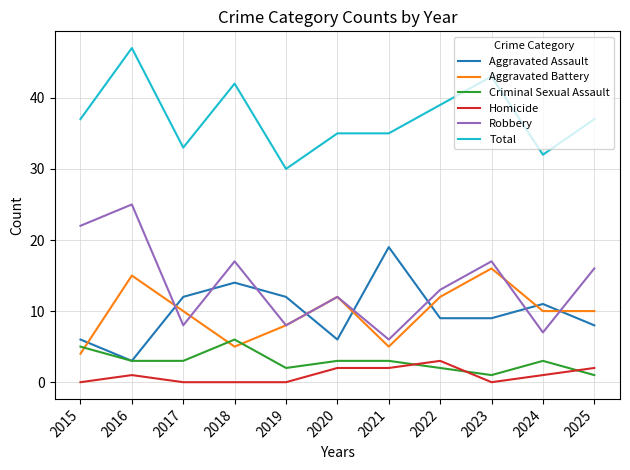

Reading right to left, list all the values displayed in this chart.

Aggravated Assault: 8	11	9	9	19	6	12	14	12	3	6
Aggravated Battery: 10	10	16	12	5	12	8	5	10	15	4
Criminal Sexual Assault: 1	3	1	2	3	3	2	6	3	3	5
Homicide: 2	1	0	3	2	2	0	0	0	1	0
Robbery: 16	7	17	13	6	12	8	17	8	25	22
Total: 37	32	43	39	35	35	30	42	33	47	37